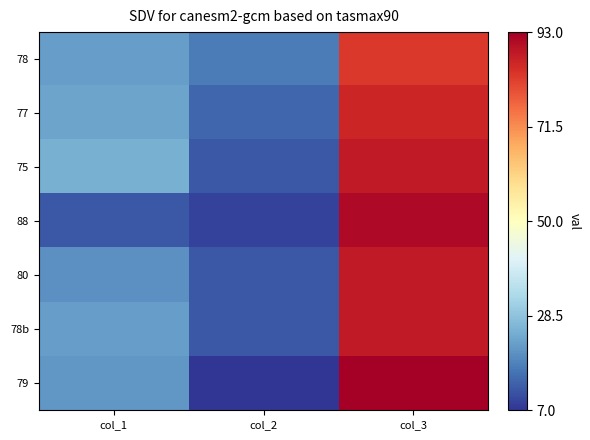

At which category is the sum across all series the highest?

col_3